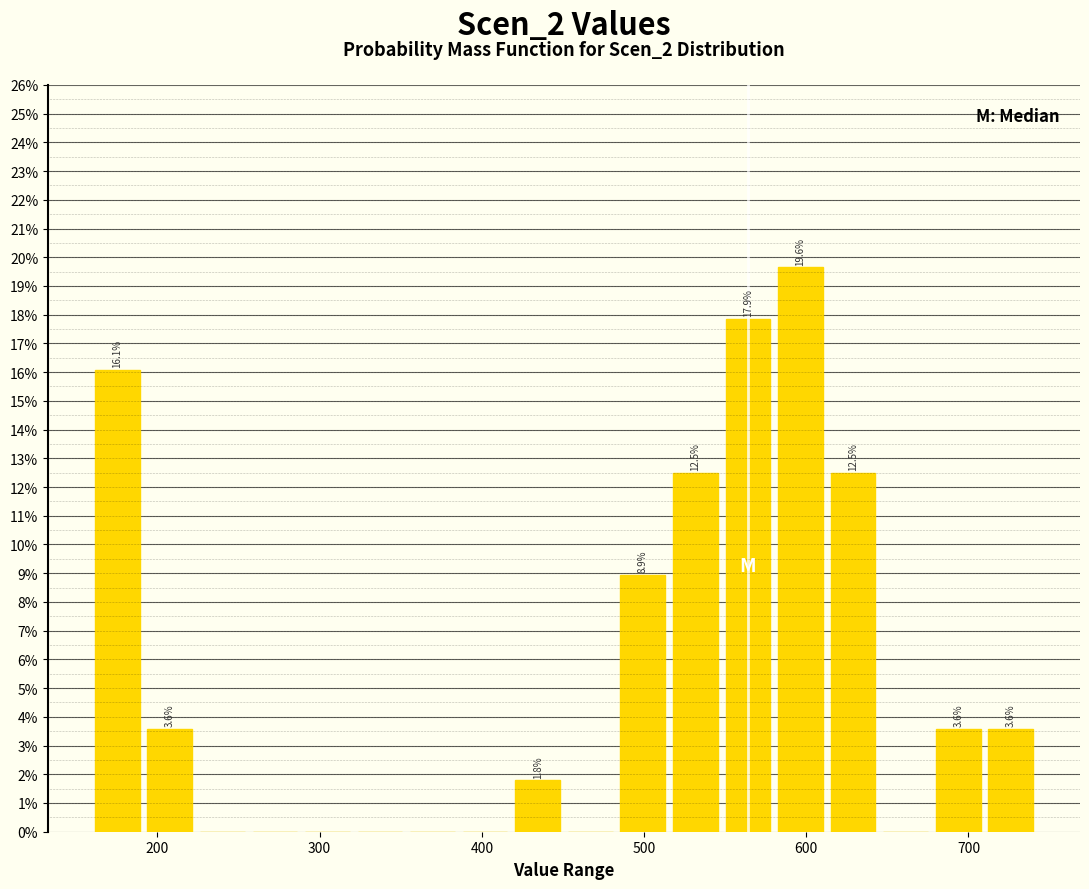

Around what value on the x-axis is the tallest bar? Give the approximate position of its centre, as read against the axis.

600